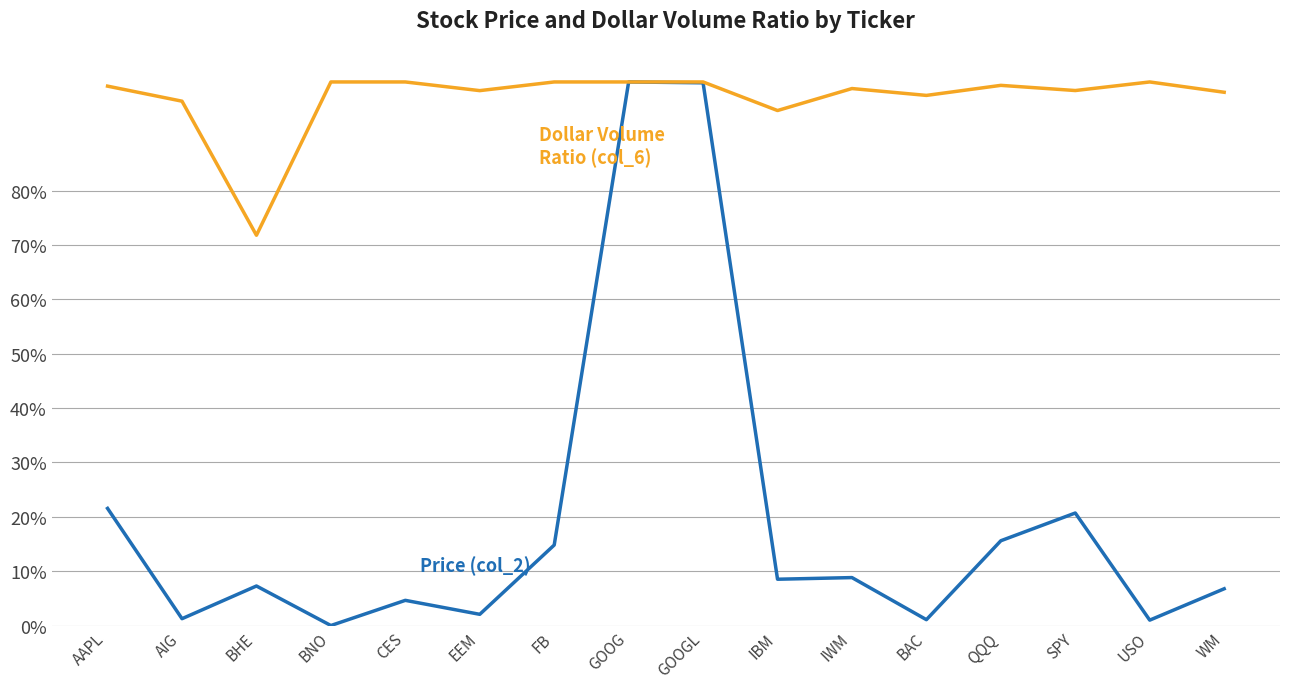

Does the chart display data point markers on the line(s)?

No